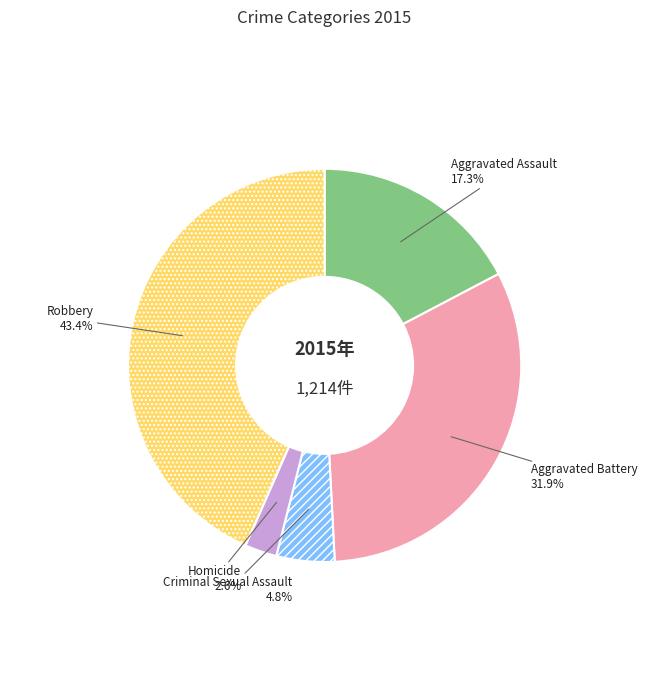

How many segments does this pie chart have?

5